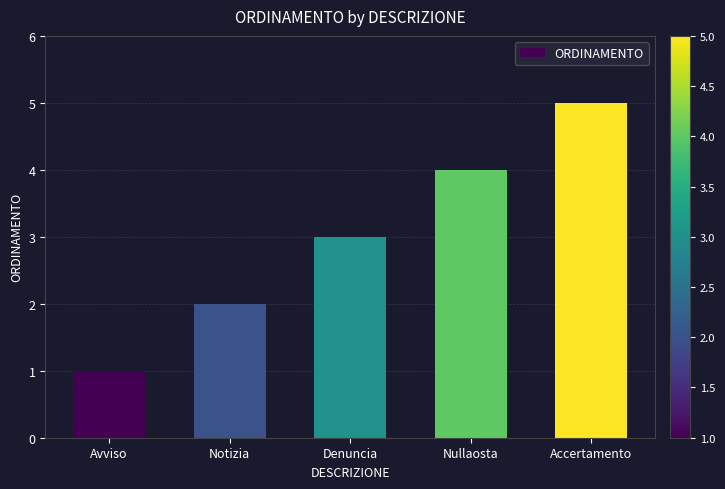

What is the value of the 1st bar from the left?

1